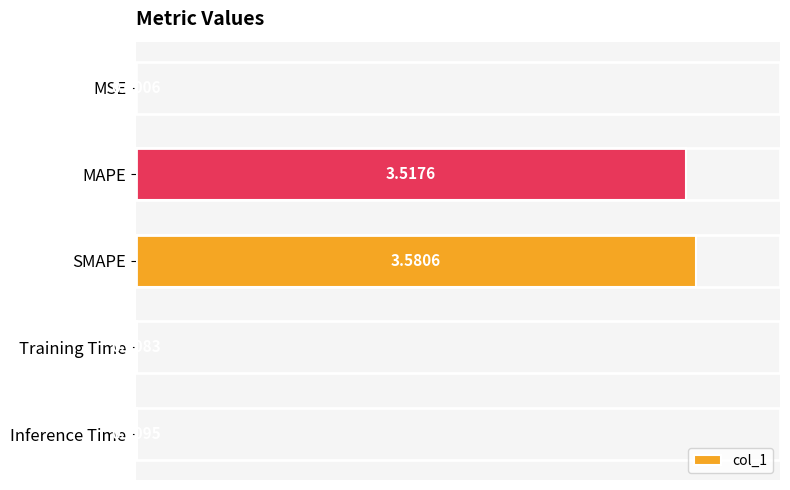

Which category has the highest value across all series?

SMAPE